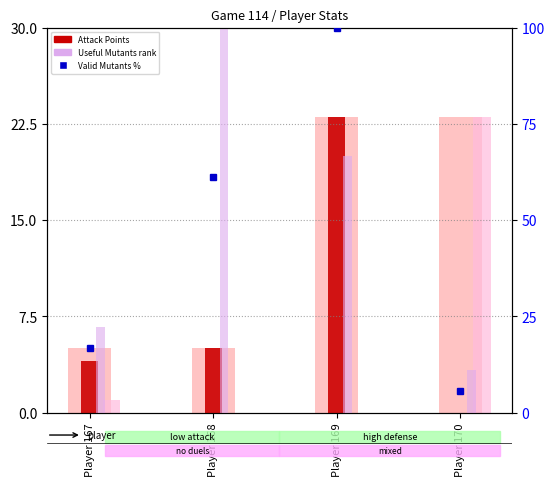

Reading right to left, extract all data points from this chart.

Total Points: 23.0	23.0	5.0	5.0
Attack Points: 0.0	23.0	5.0	4.0
Defense Points: 23.0	0.0	0.0	1.0
Valid Mutants %: 5.6	100.0	61.1	16.7
Useful Mutants rank: 11.1	66.7	100.0	22.2